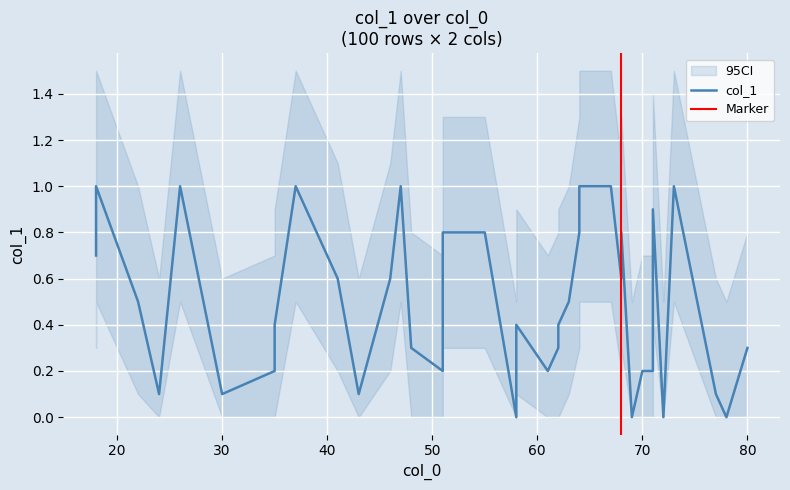

How many categories are shown in the chart?

40